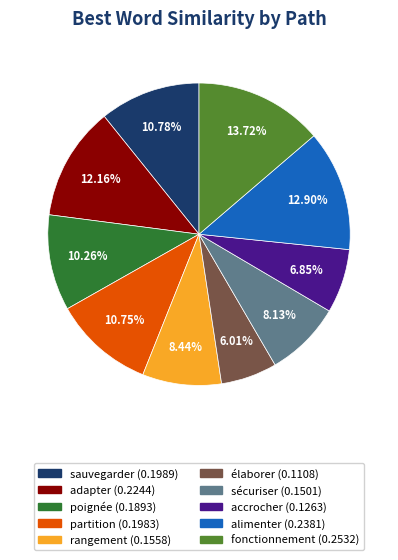

To the nearest percent, what percentage of the pie is poignée?

10%